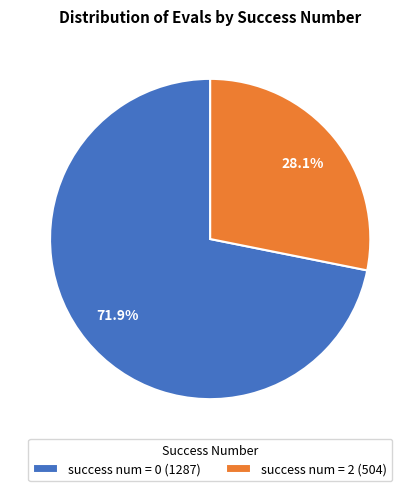

Which category has the biggest portion of the pie?

success num = 0 (1287)